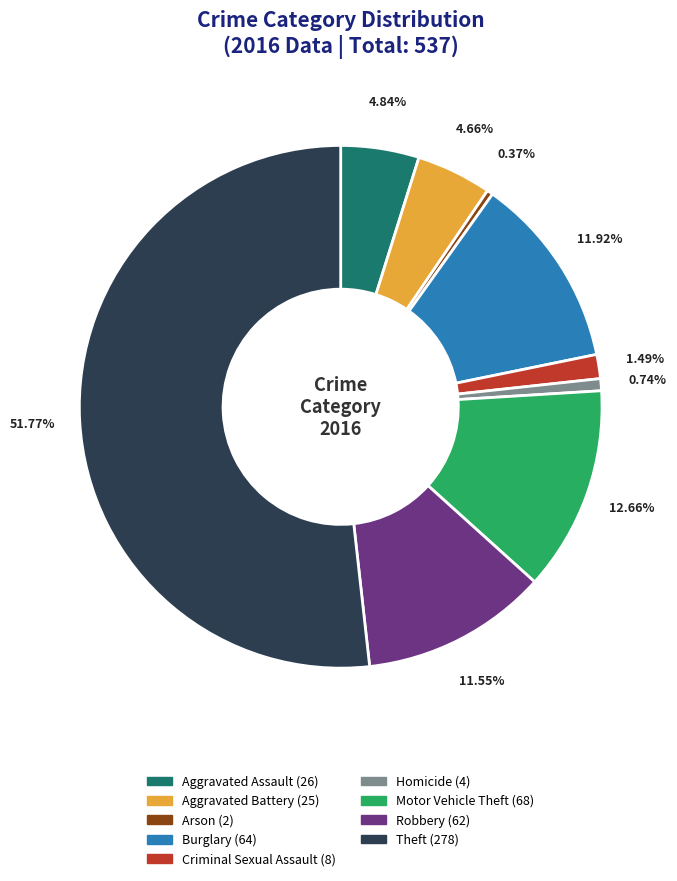

Combined, do Burglary and Aggravated Battery account for over 50%?

No